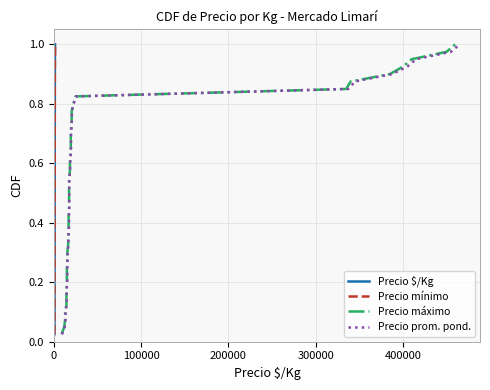

Count the number of categories in the chart.

40